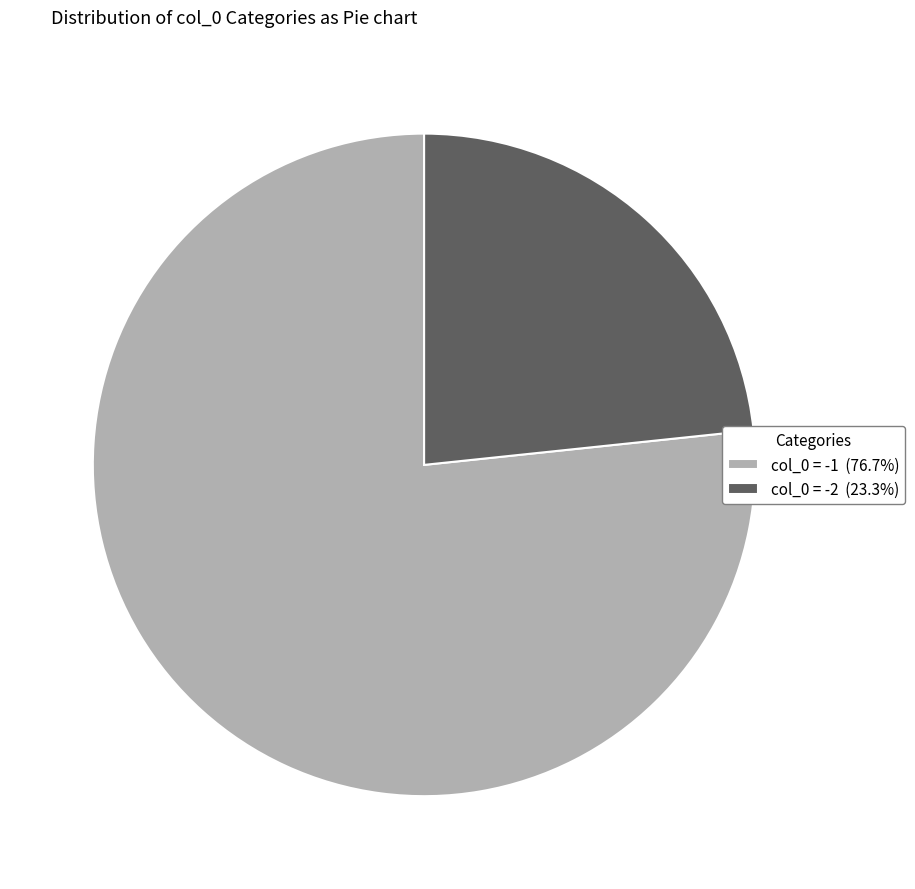

Is the sum of col_0 = -1 (76.7%) and col_0 = -2 (23.3%) greater than half?

Yes